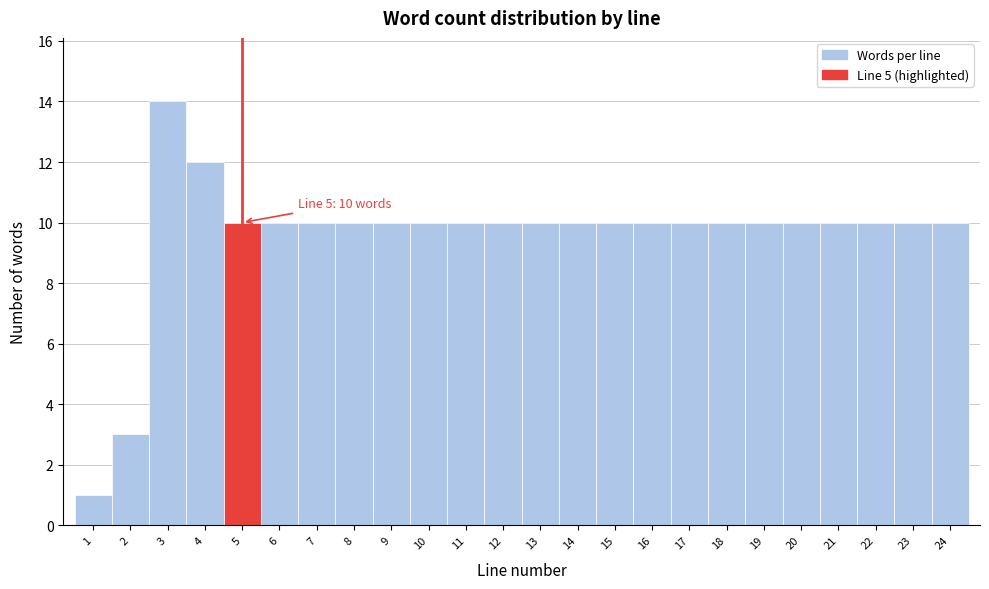

Over which range of the x-axis is the bar tallest?

2.5 to 3.5